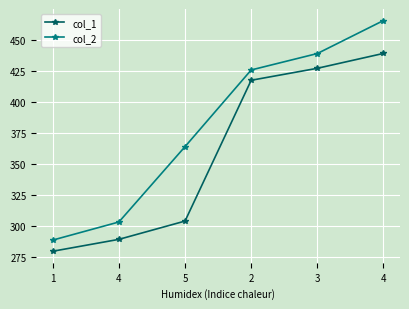

At which category does the chart reach its peak across all series?

4